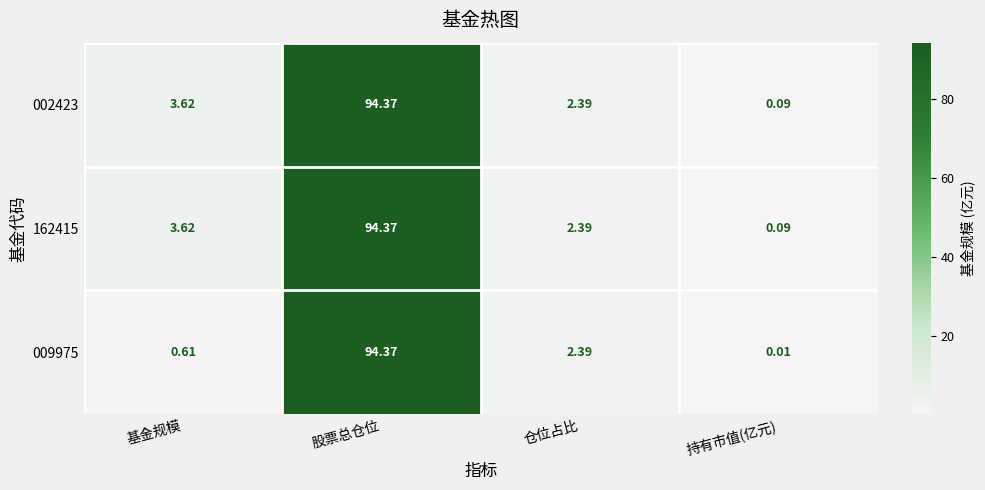

At which category does the chart reach its minimum across all series?

持有市值(亿元)